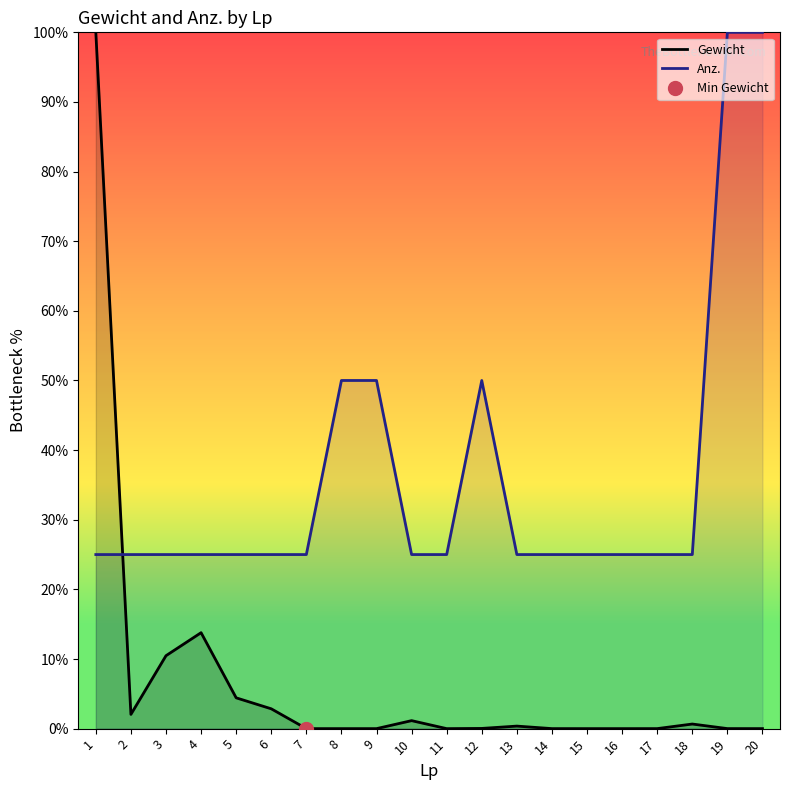

Which series has the widest spread of values?

Gewicht